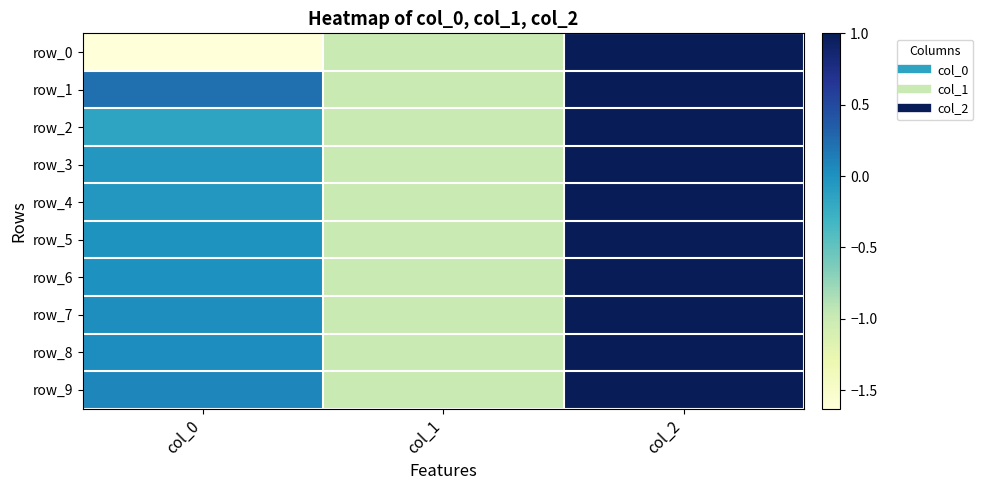

How many values in row_4 are below zero?

2